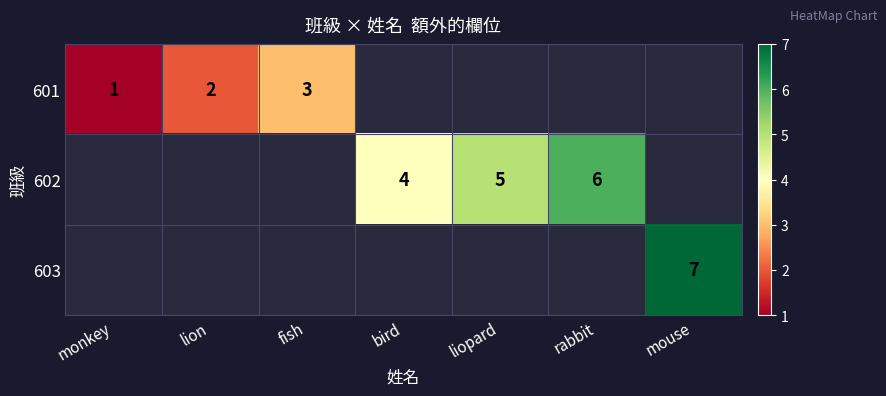

The value of 602 at bird is 6. True or false?

False